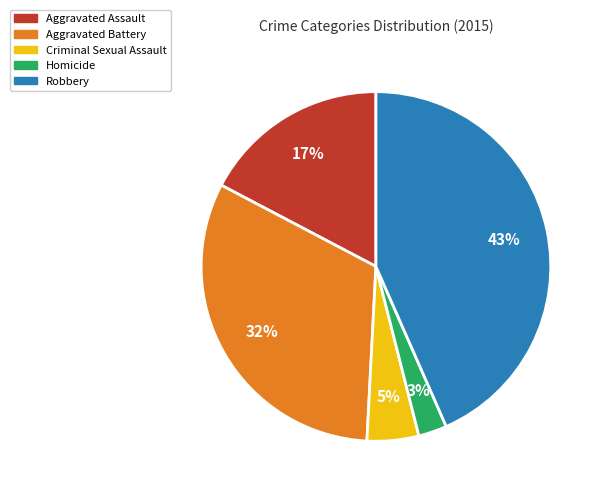

Which has a higher value, Robbery or Homicide?

Robbery